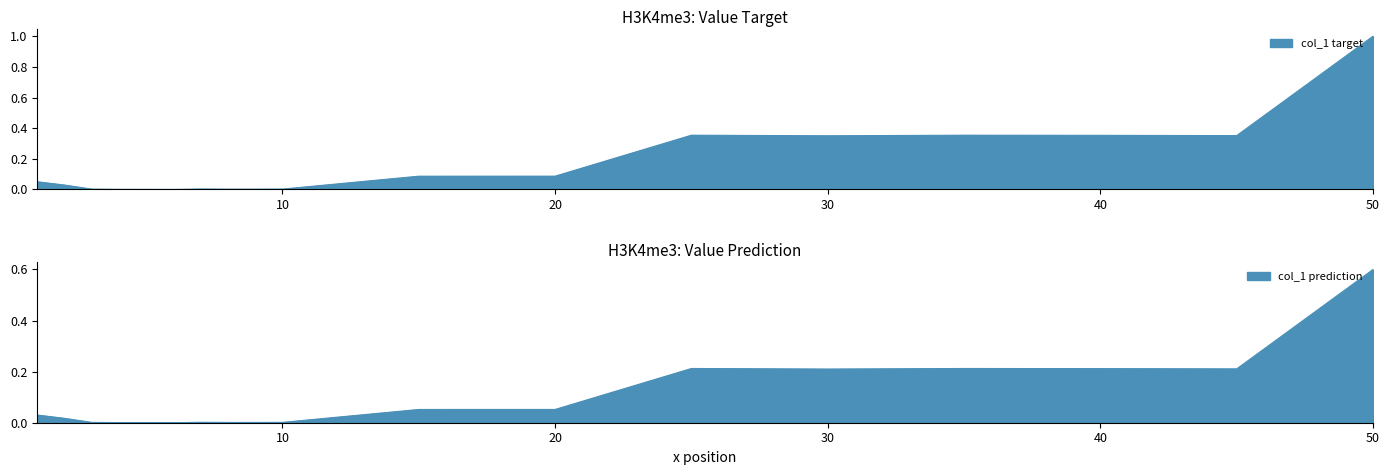

How many points are lower than both their immediate neighbors (excluding endpoints)?

4